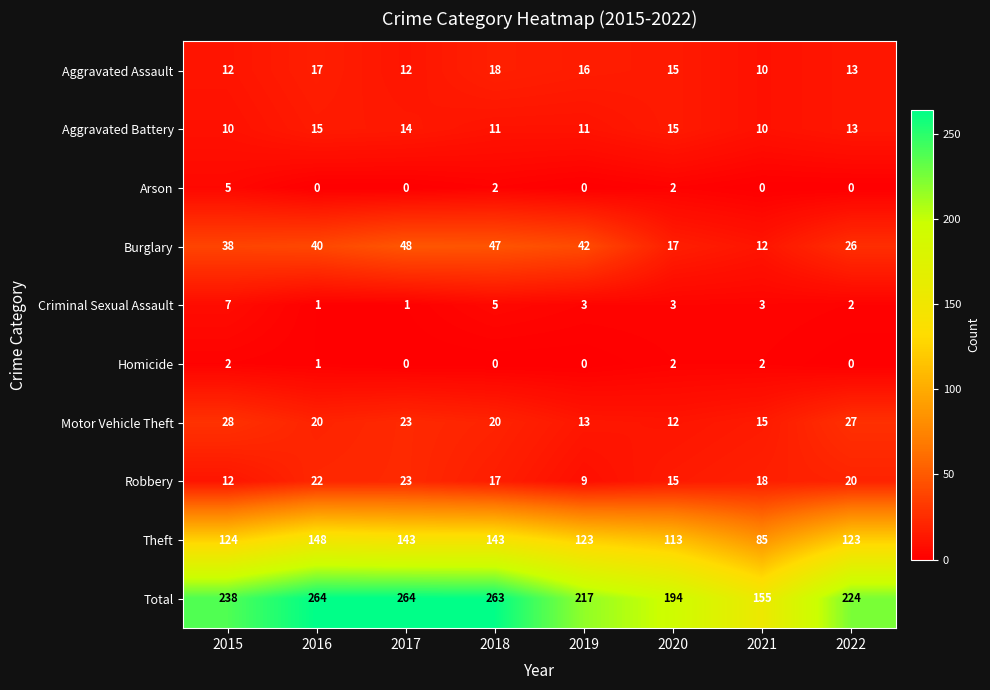

Which series has the largest range (max minus min)?

Total